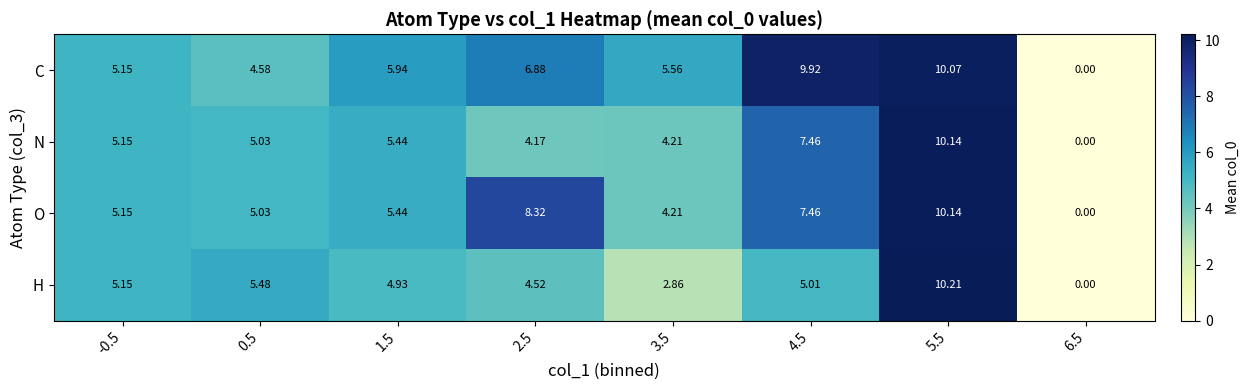

Which series has the largest range (max minus min)?

H